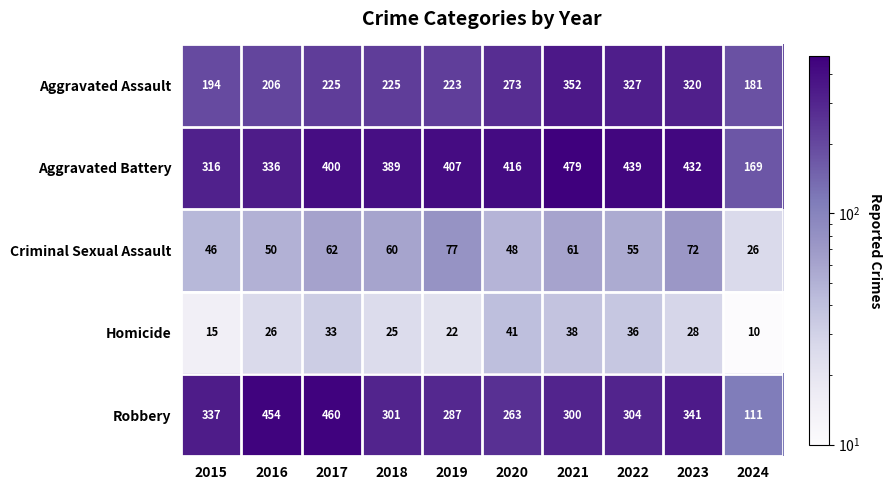

What is the greatest value displayed?

479